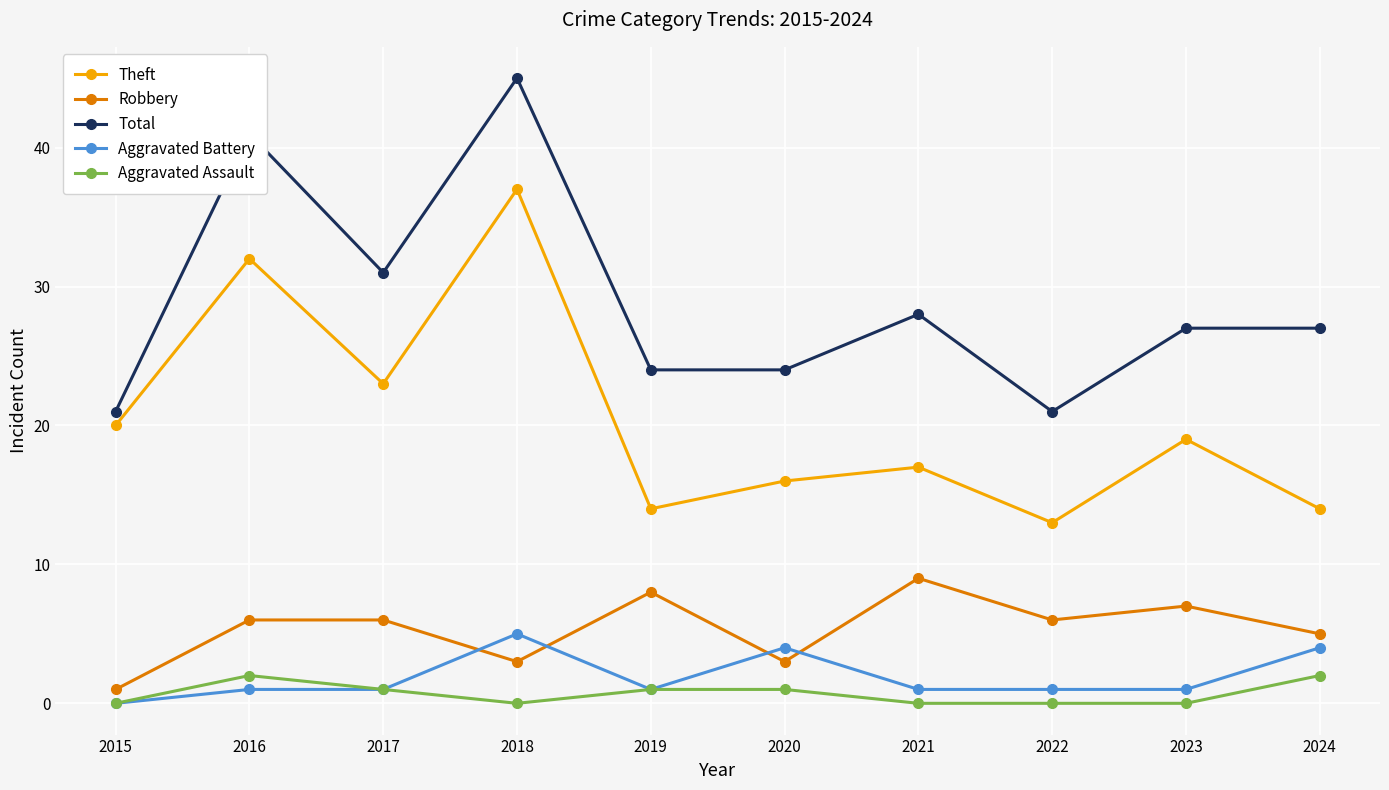

The Total series shows 21 at 2015. True or false?

True